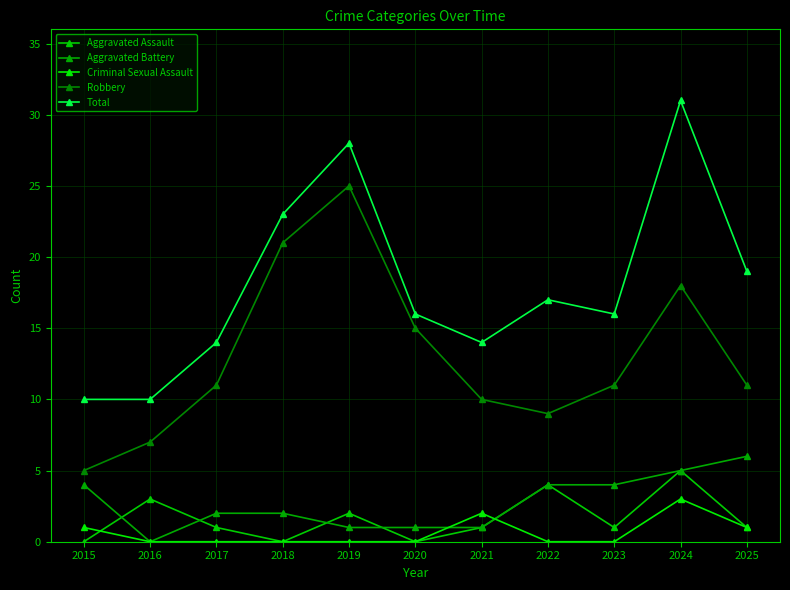

How many data points does each series have?

11